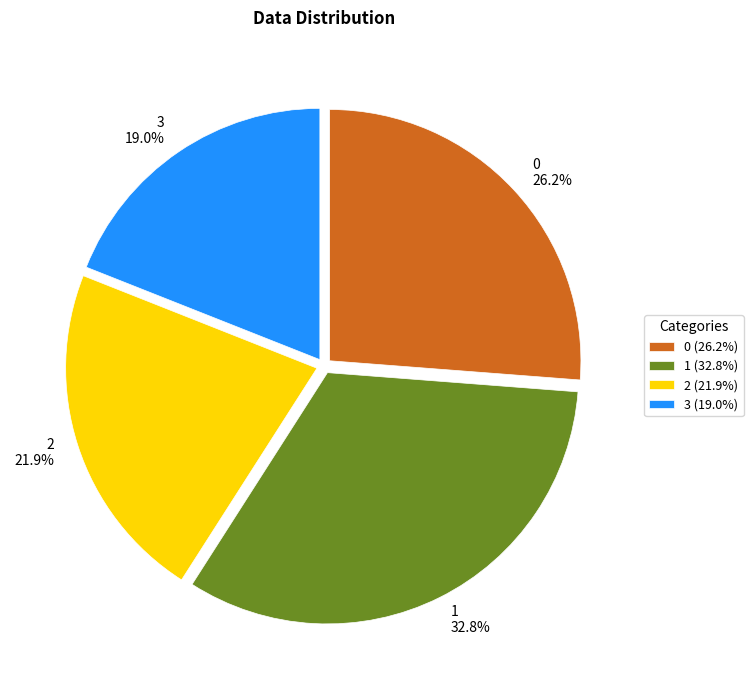

What portion of the pie excludes 1?

67.2%